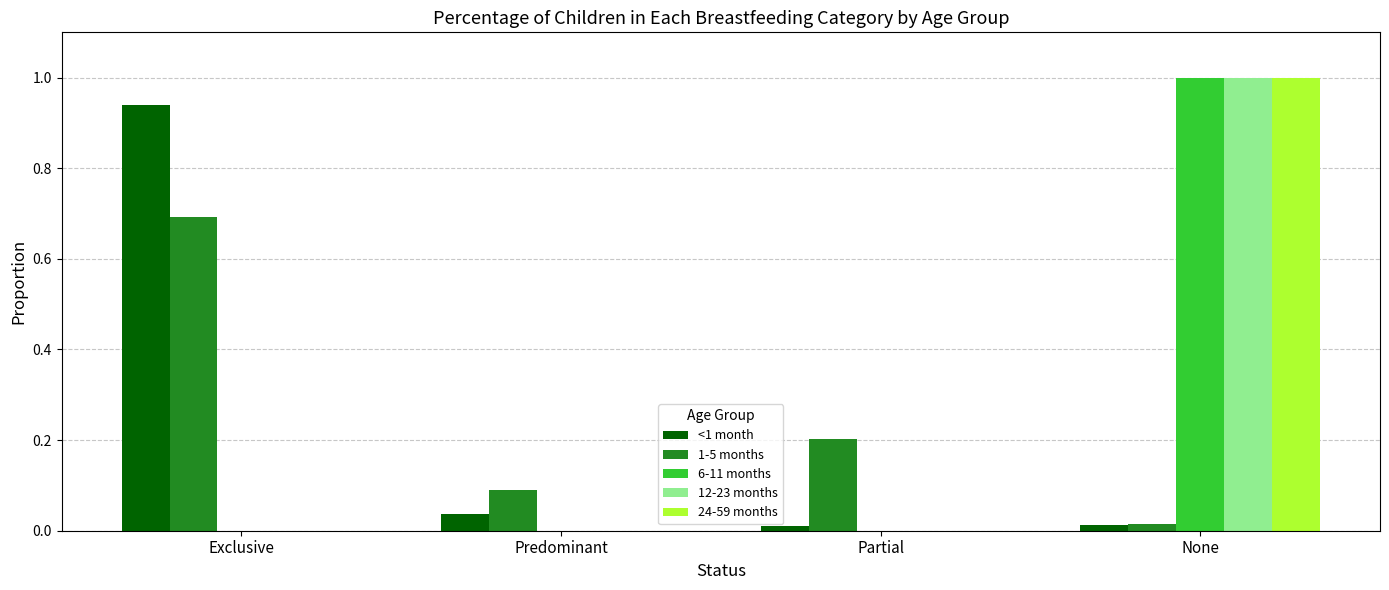

What is the maximum value shown in the chart?

1.0